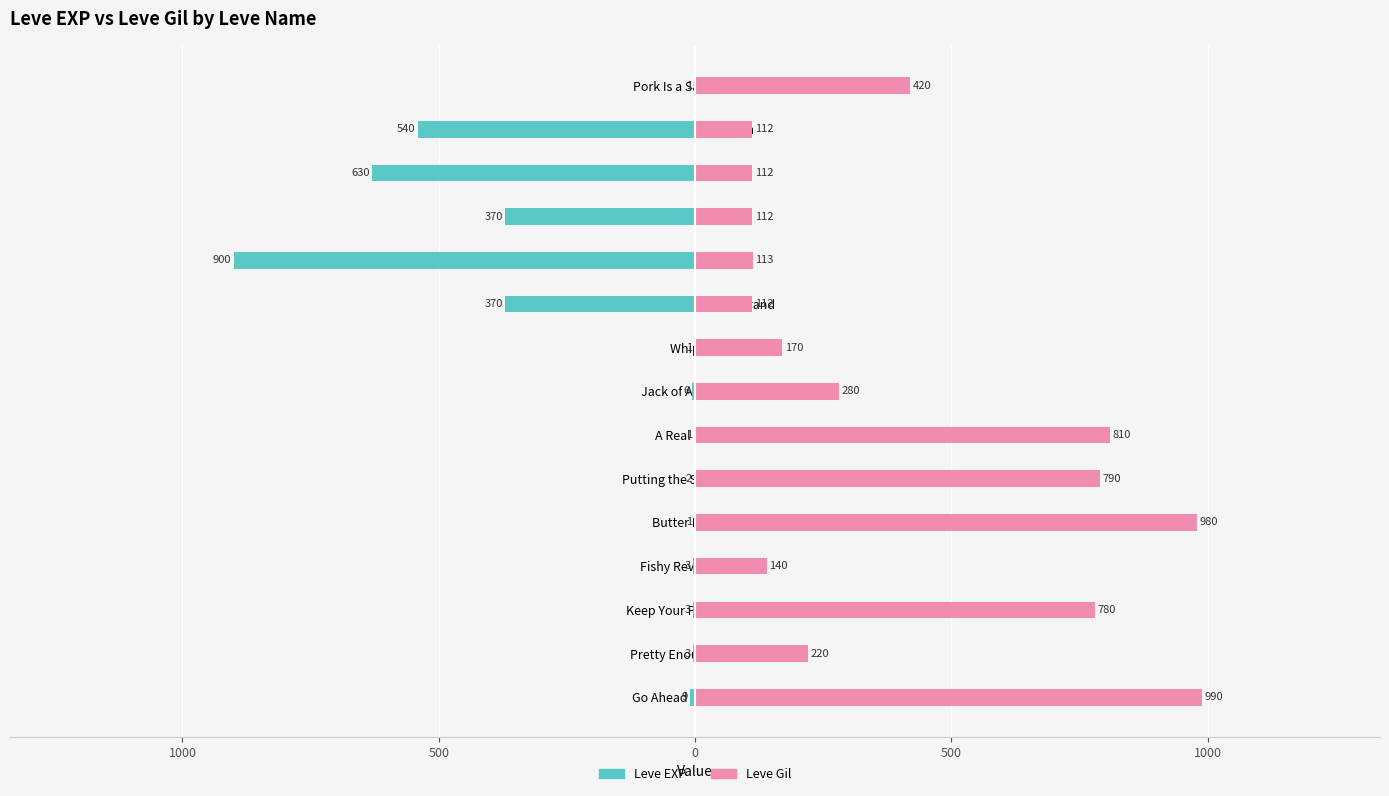

Are the bars grouped side by side (vs. stacked)?

Yes